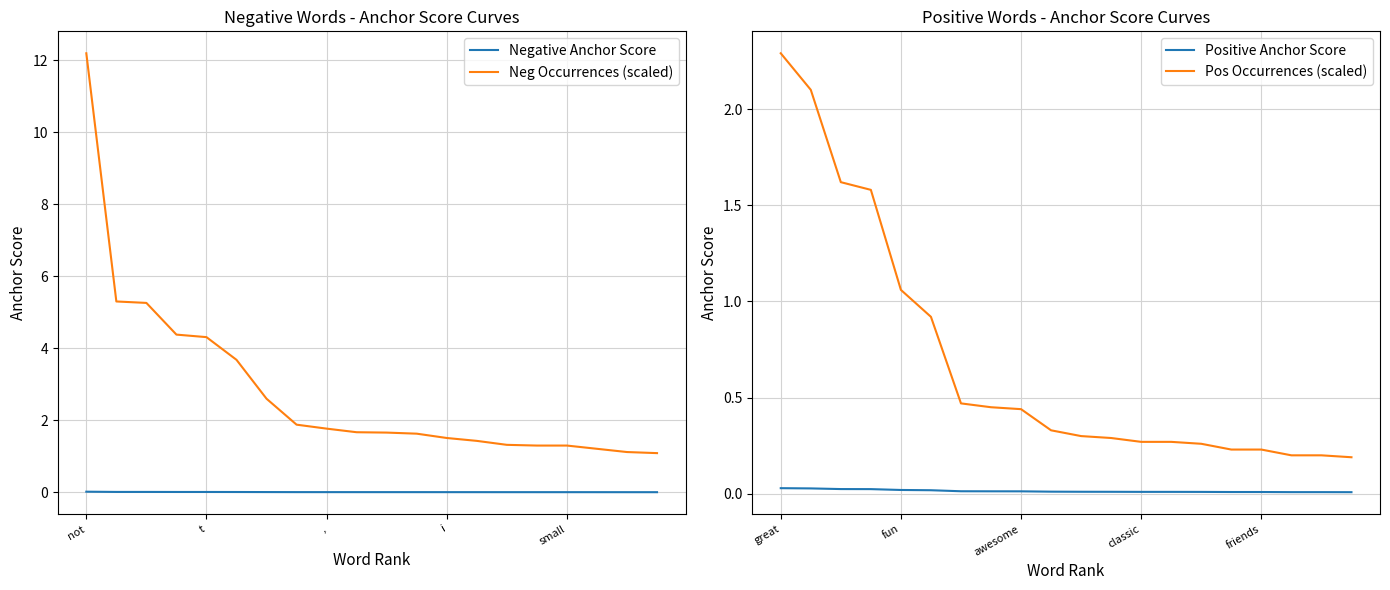

True or false: Neg Occurrences (scaled) and Negative Anchor Score cross at least once.

False